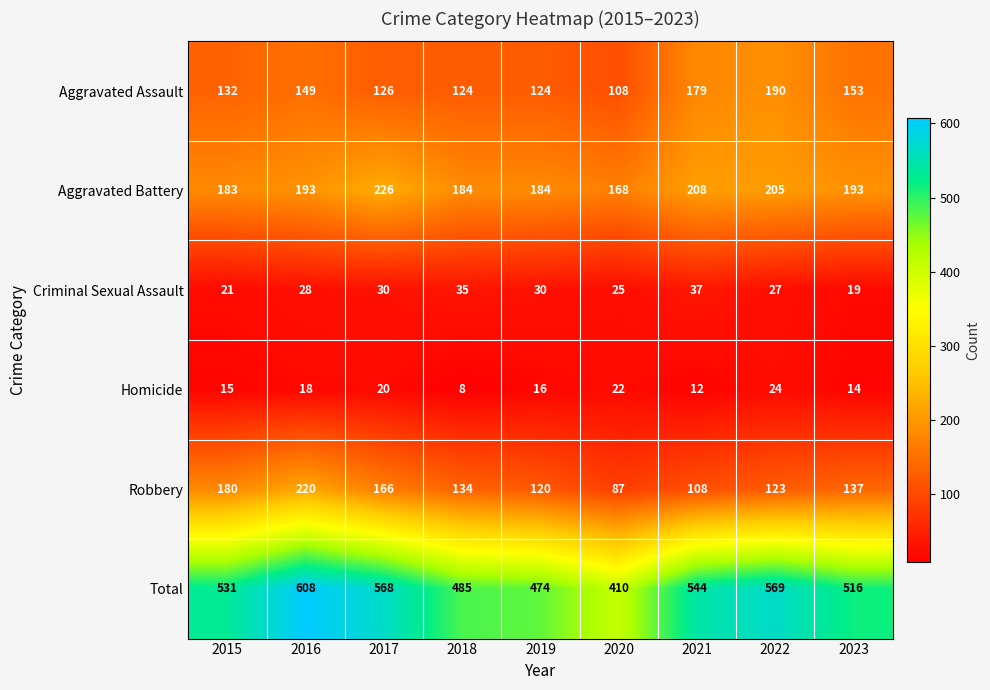

At which category is the sum across all series the highest?

2016